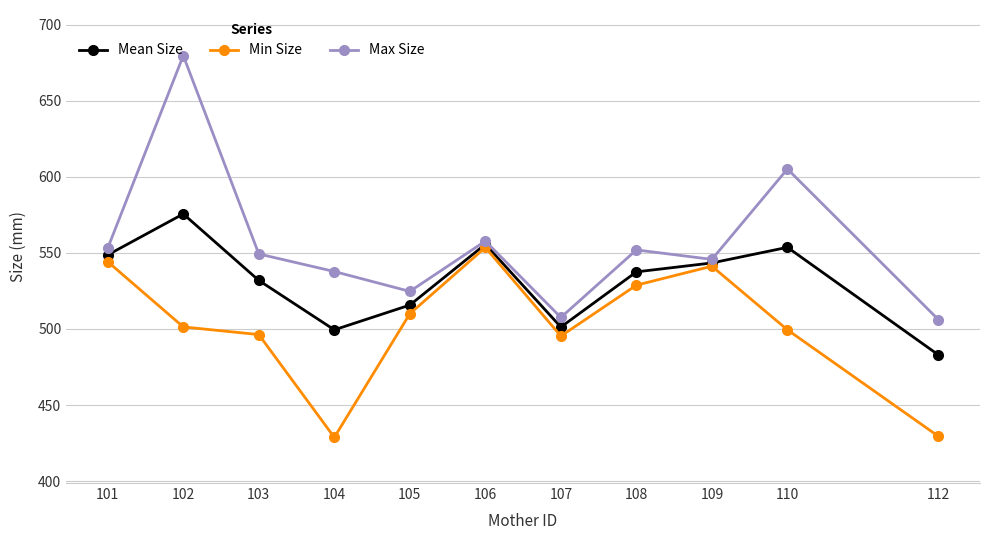

Rank the series by their average value, from highest to lowest.

Max Size, Mean Size, Min Size